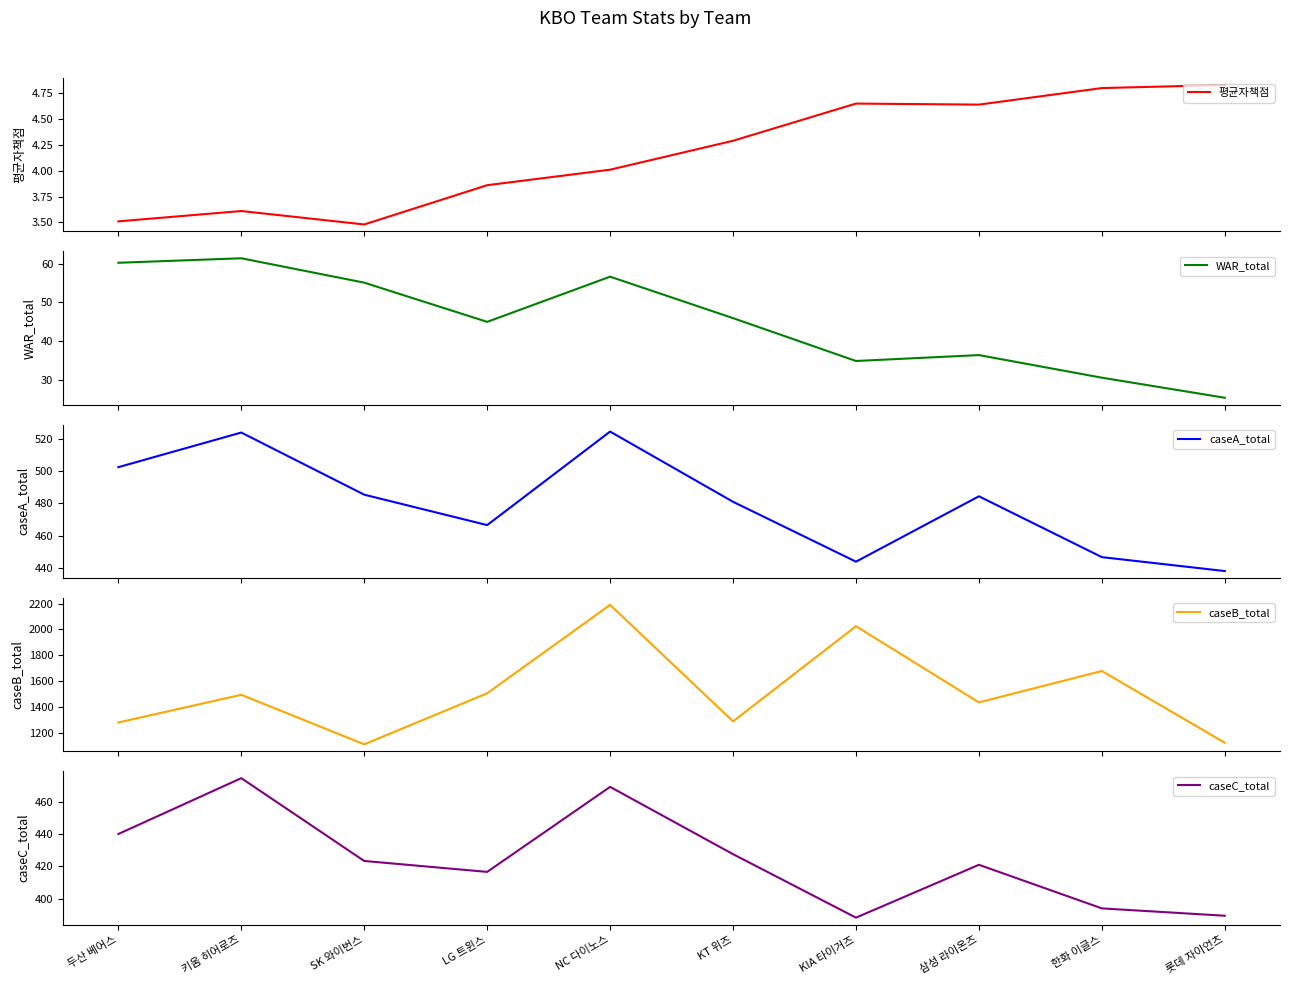

At which category does caseB_total reach its first local peak?

키움 히어로즈